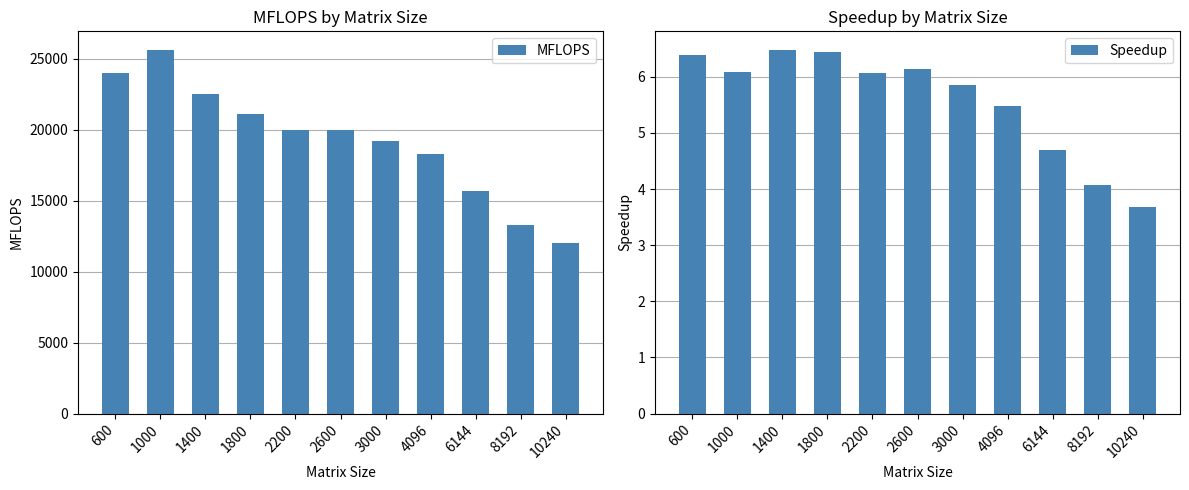

At which category is the sum across all series the highest?

1000